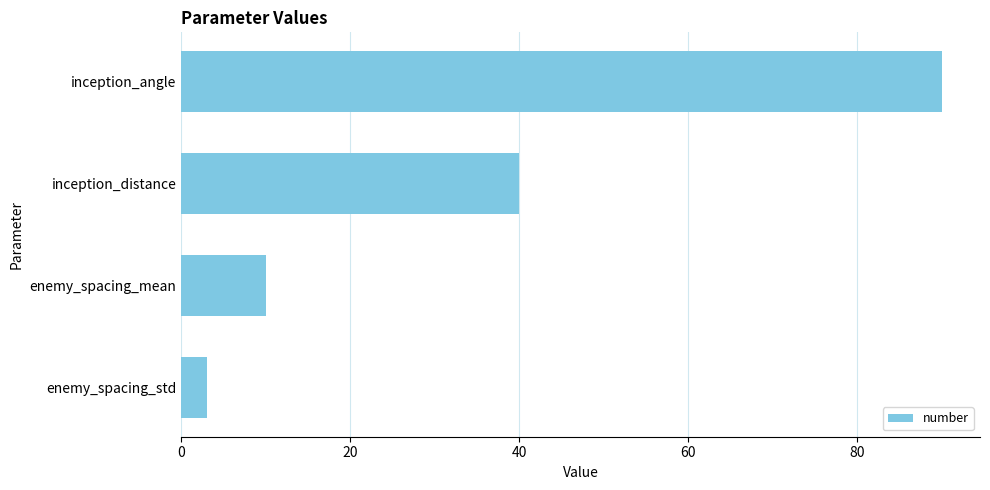

What is the greatest value displayed?

90